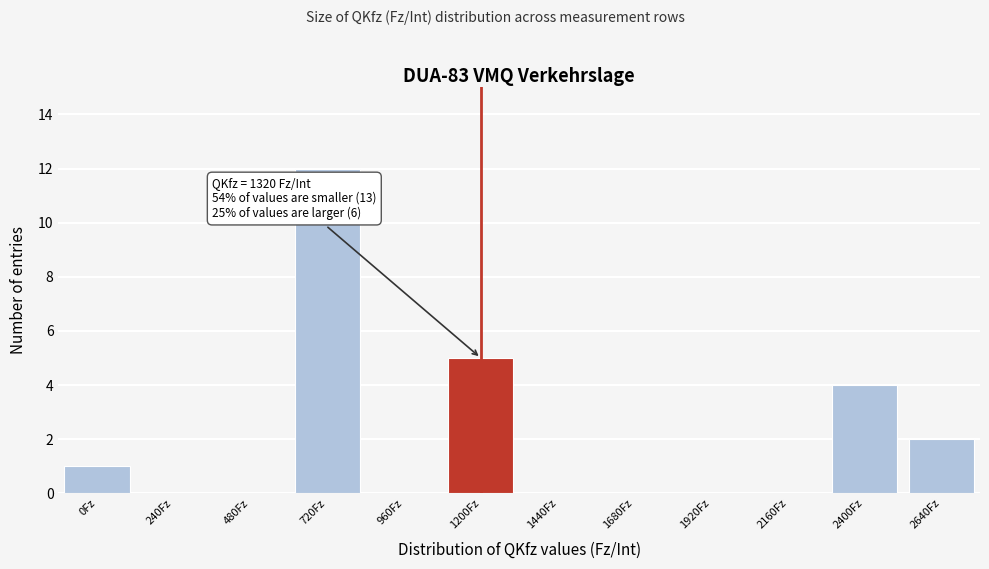

Reading left to right, what are all the values shown in this chart?

0Fz=1	240Fz=0	480Fz=0	720Fz=12	960Fz=0	1200Fz=5	1440Fz=0	1680Fz=0	1920Fz=0	2160Fz=0	2400Fz=4	2640Fz=2